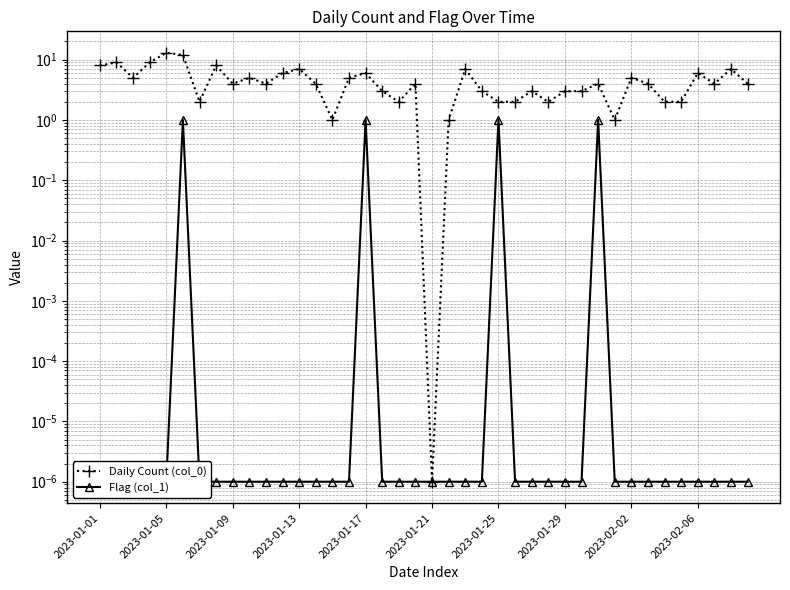

Does the chart have visible grid lines?

Yes